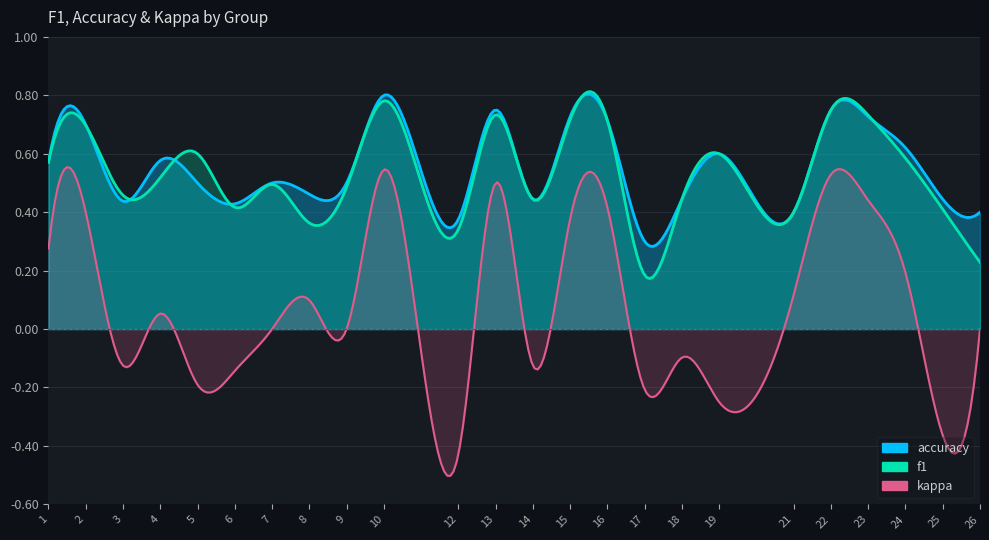

List the series in order of their peak value, highest first.

accuracy, f1, kappa